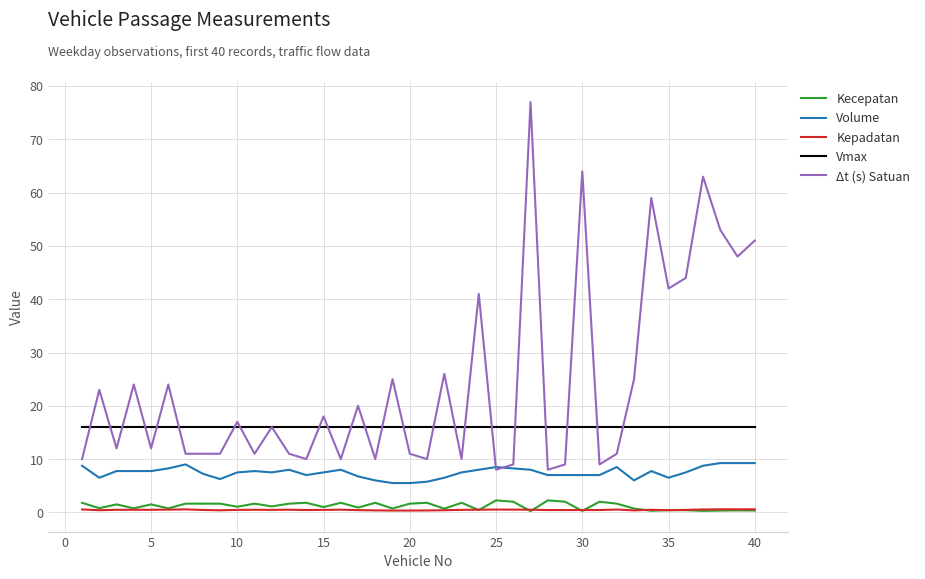

How many lines are shown in the chart?

5